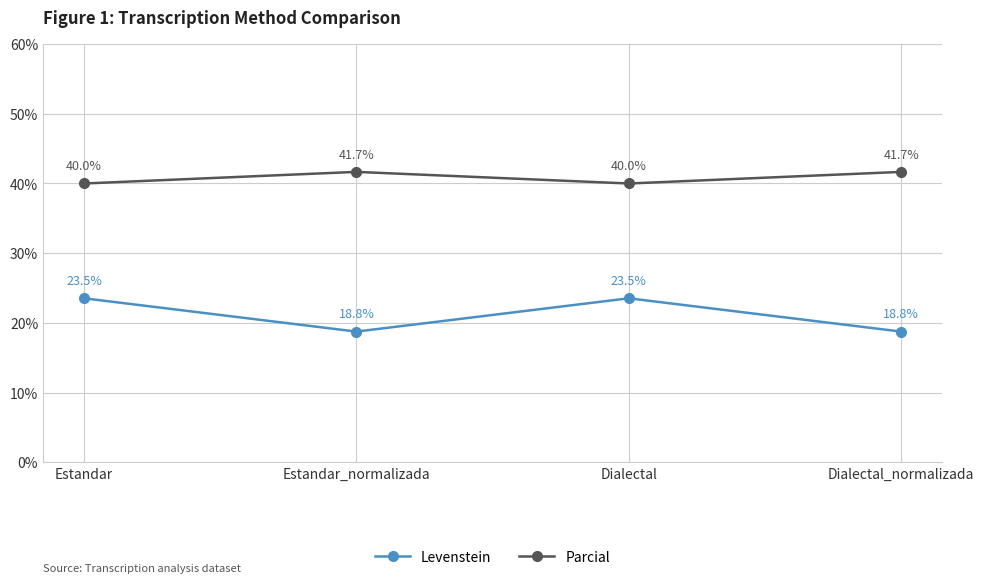

Which series has the largest total across all categories?

Parcial